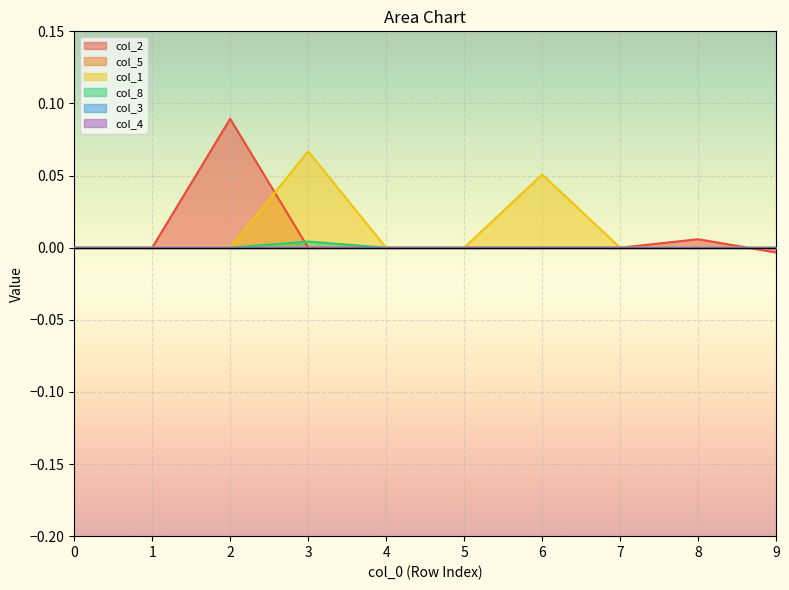

How many lines are shown in the chart?

6